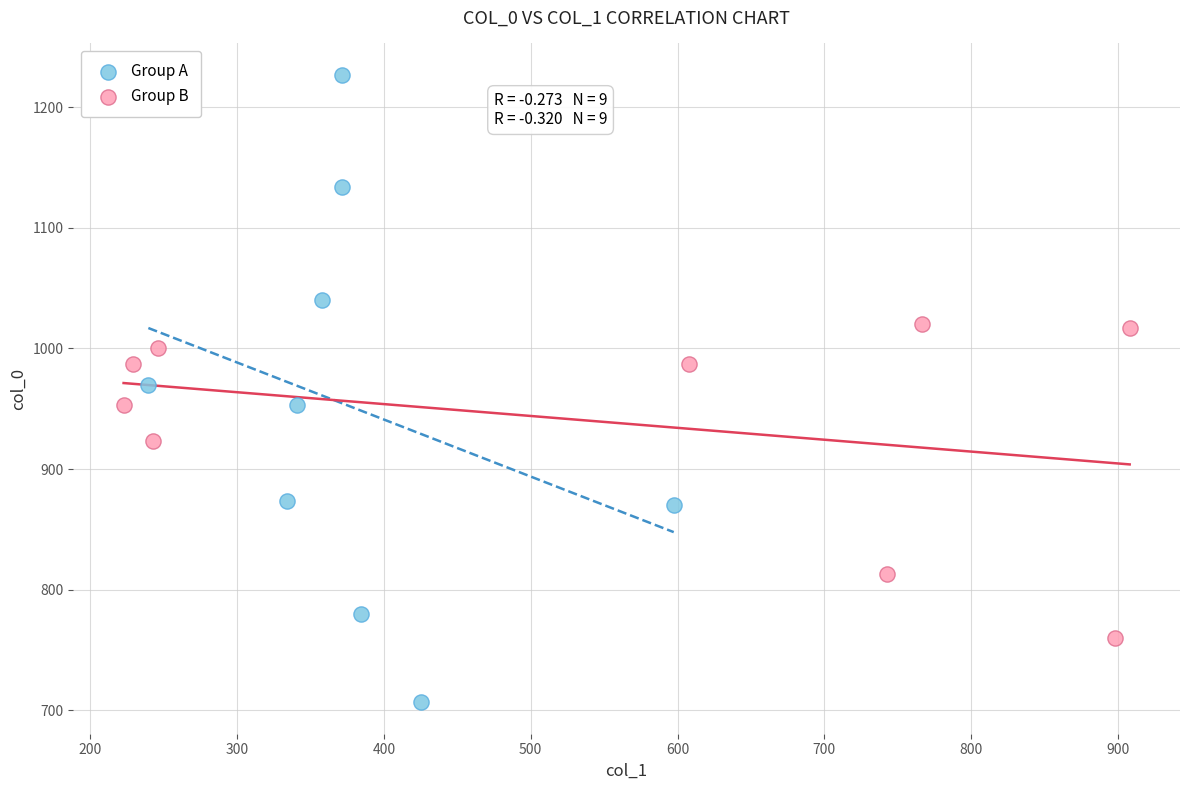

Which series has the largest Y range (max minus min)?

Group A